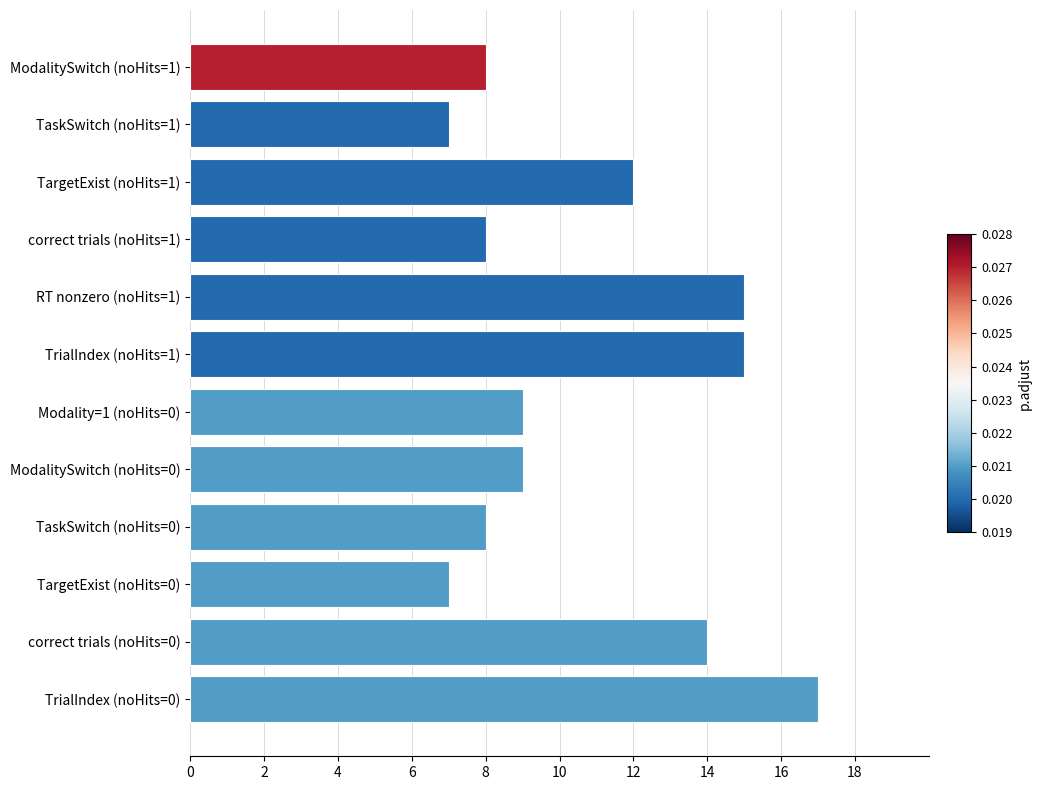

What is the maximum value shown in the chart?

17